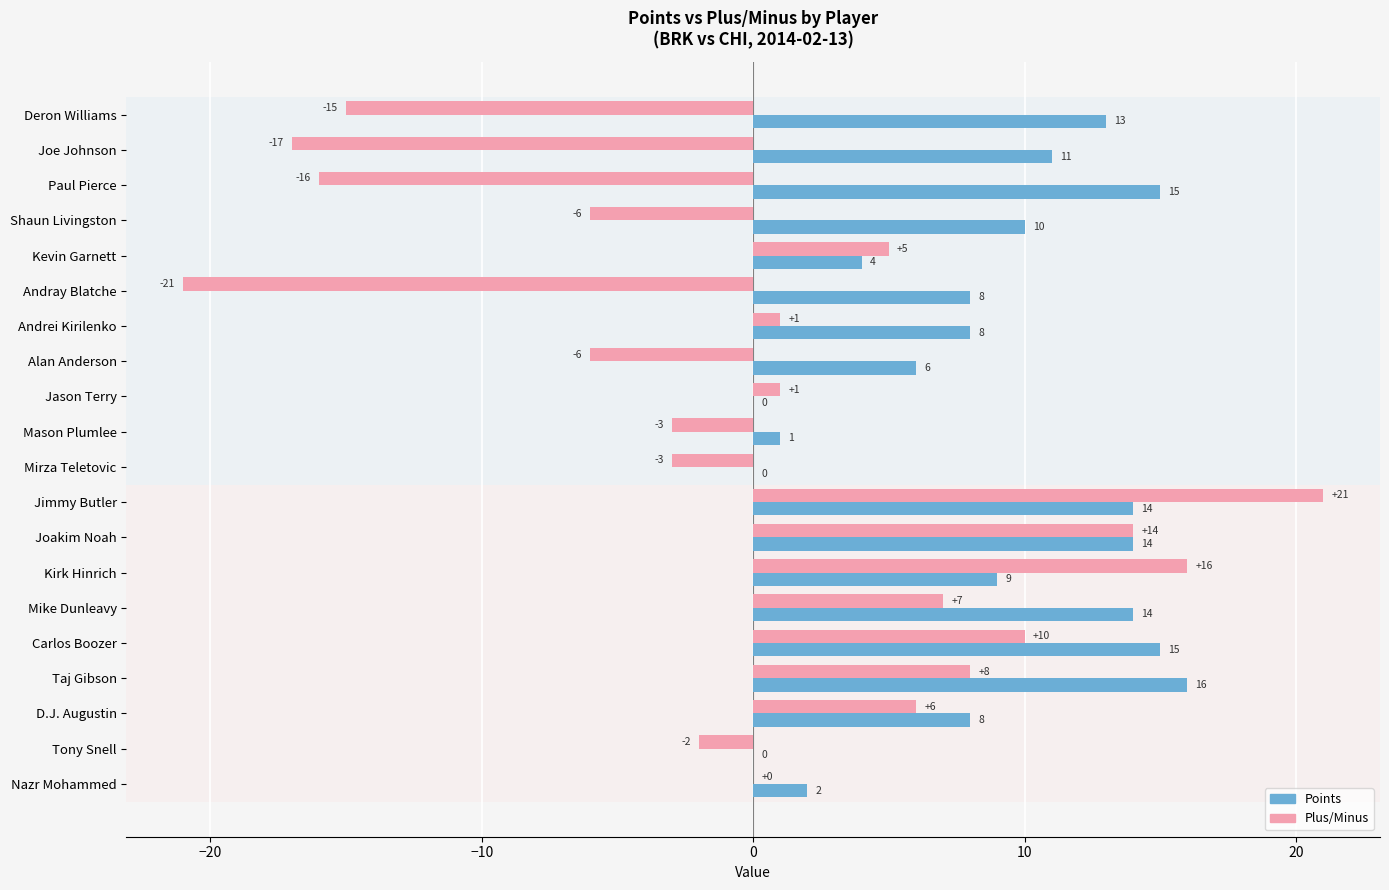

Which category has the highest value in the Plus/Minus series?

Jimmy Butler